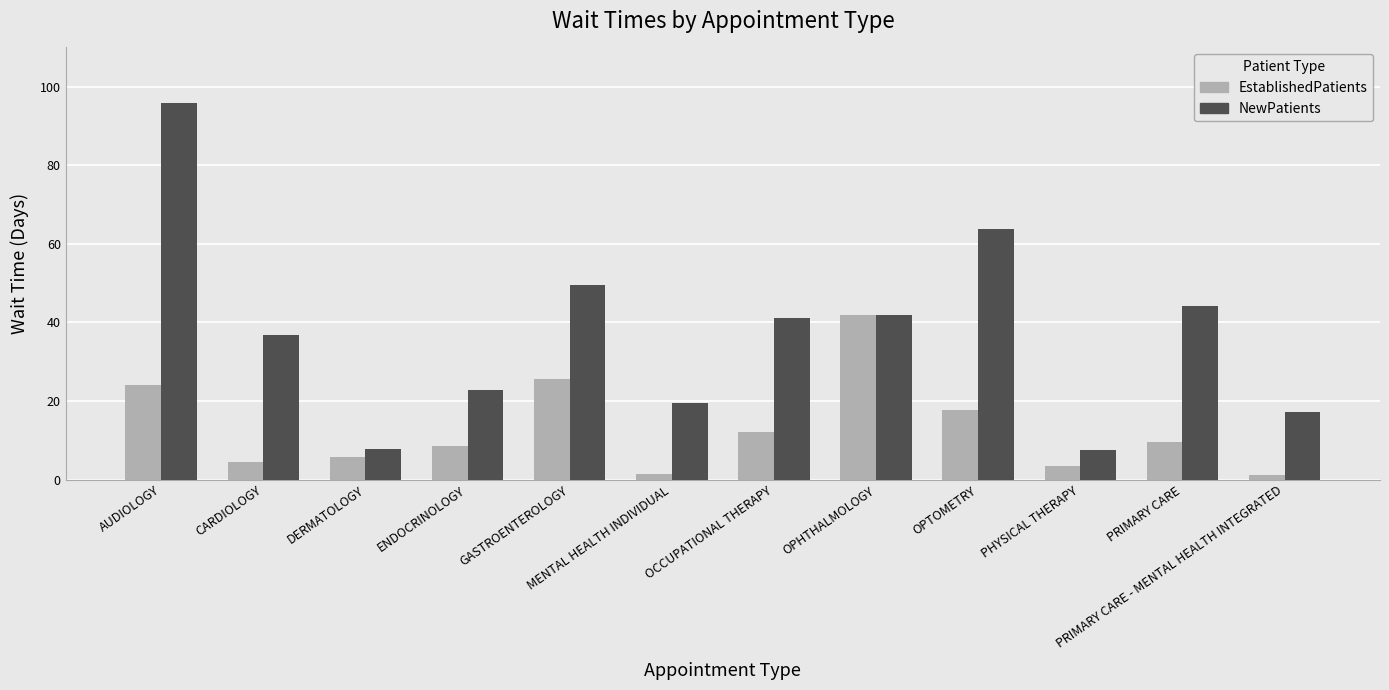

What is the label of the 2nd bar from the left?

CARDIOLOGY